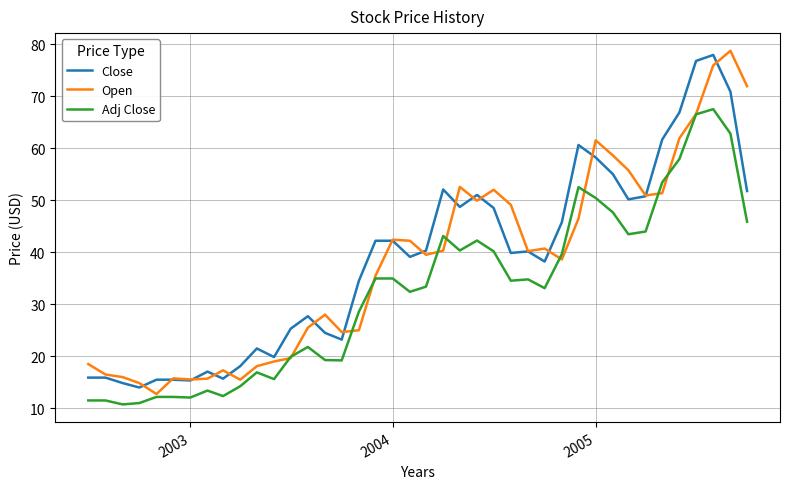

What is the minimum value for Adj Close?

10.8